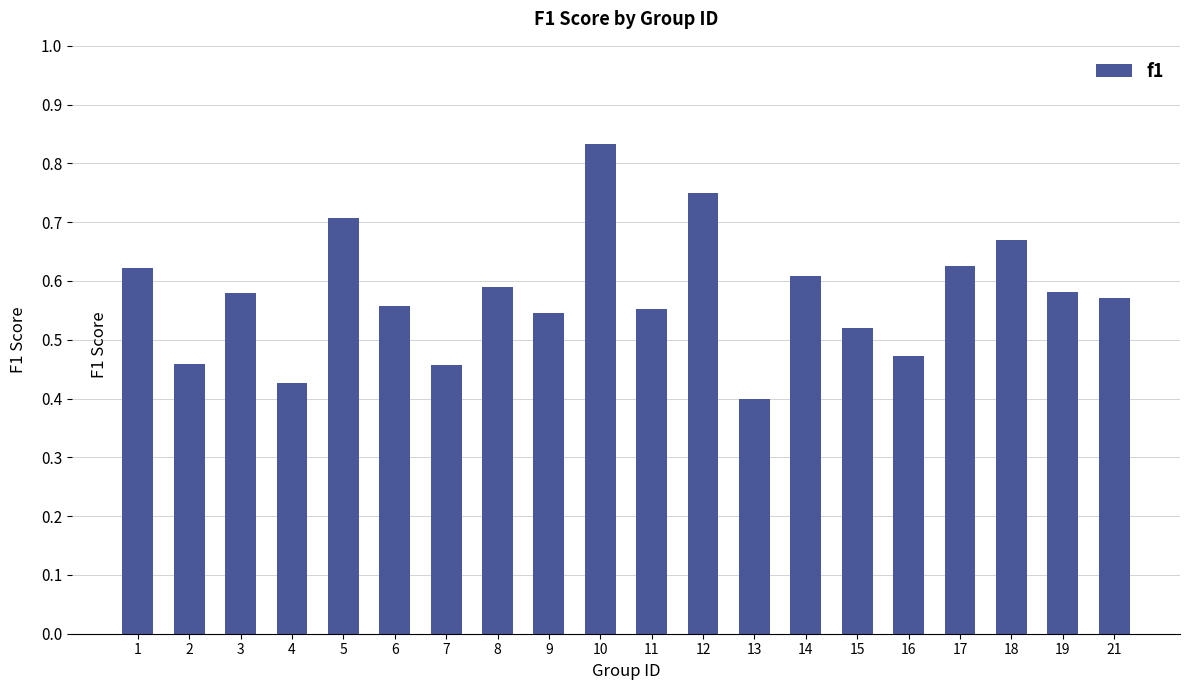

Between 13 and 9, which is larger?

9